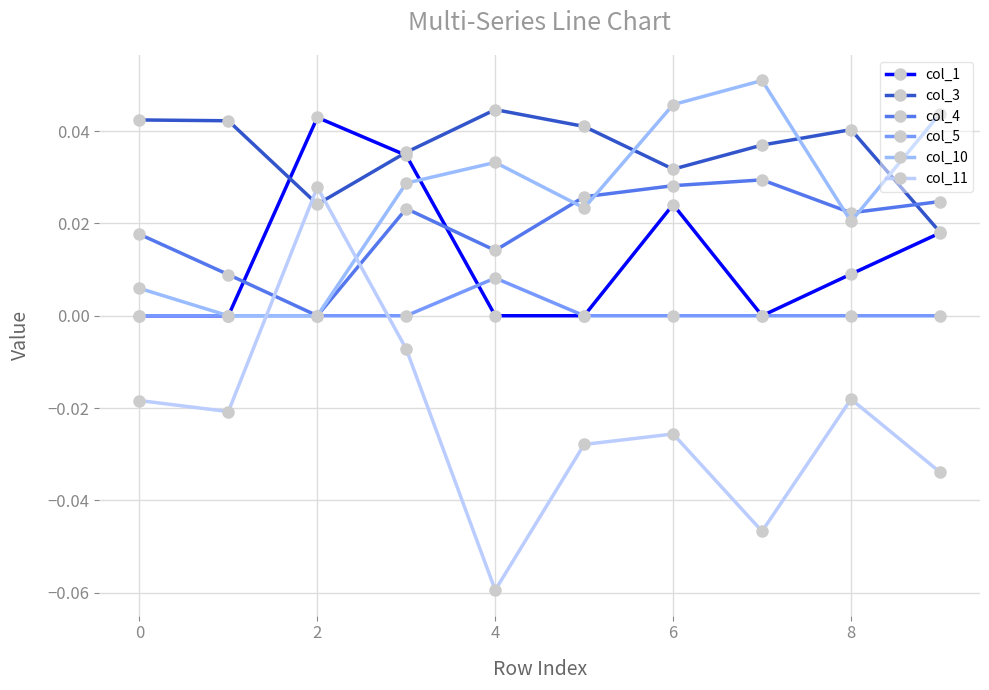

How many times do col_3 and col_4 cross each other?

1